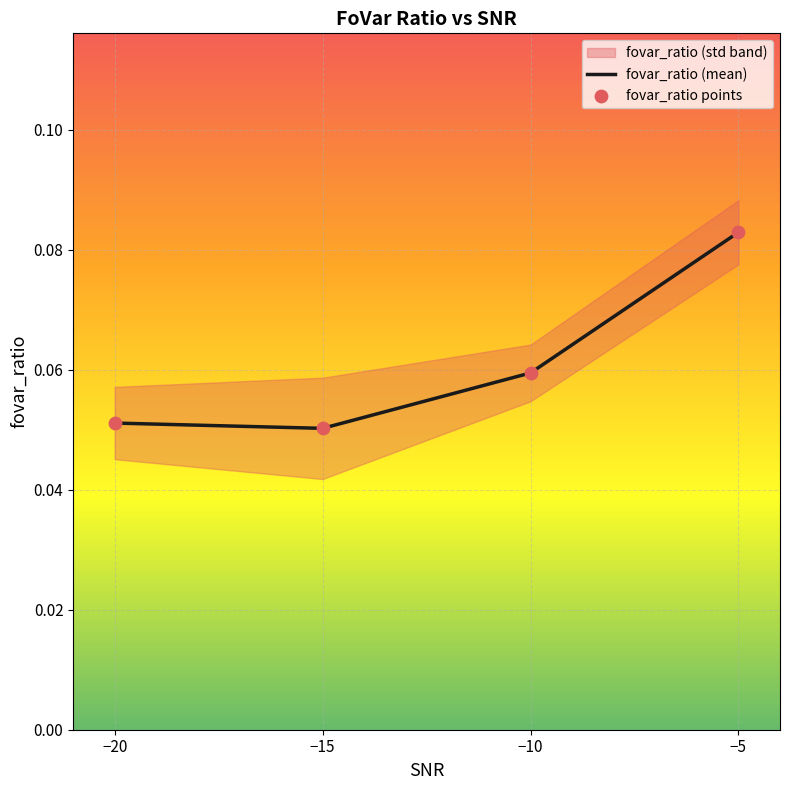

At how many categories does at least one series exceed 0?

4